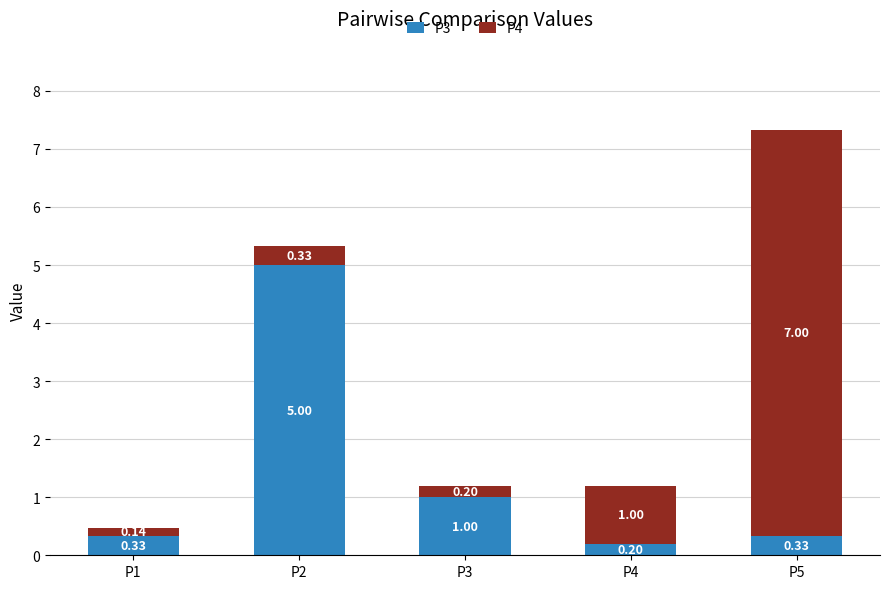

What are all the series names shown in the legend?

P3, P4